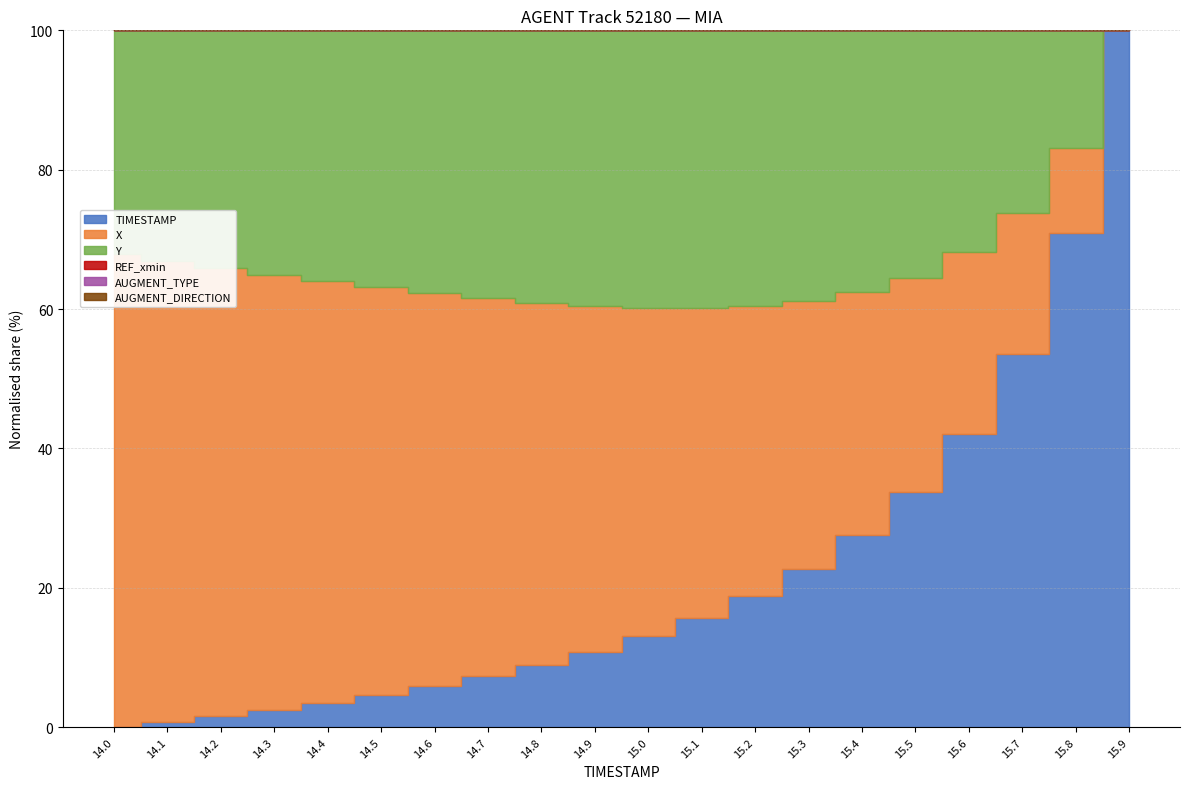

True or false: TIMESTAMP and Y intersect in this chart.

False